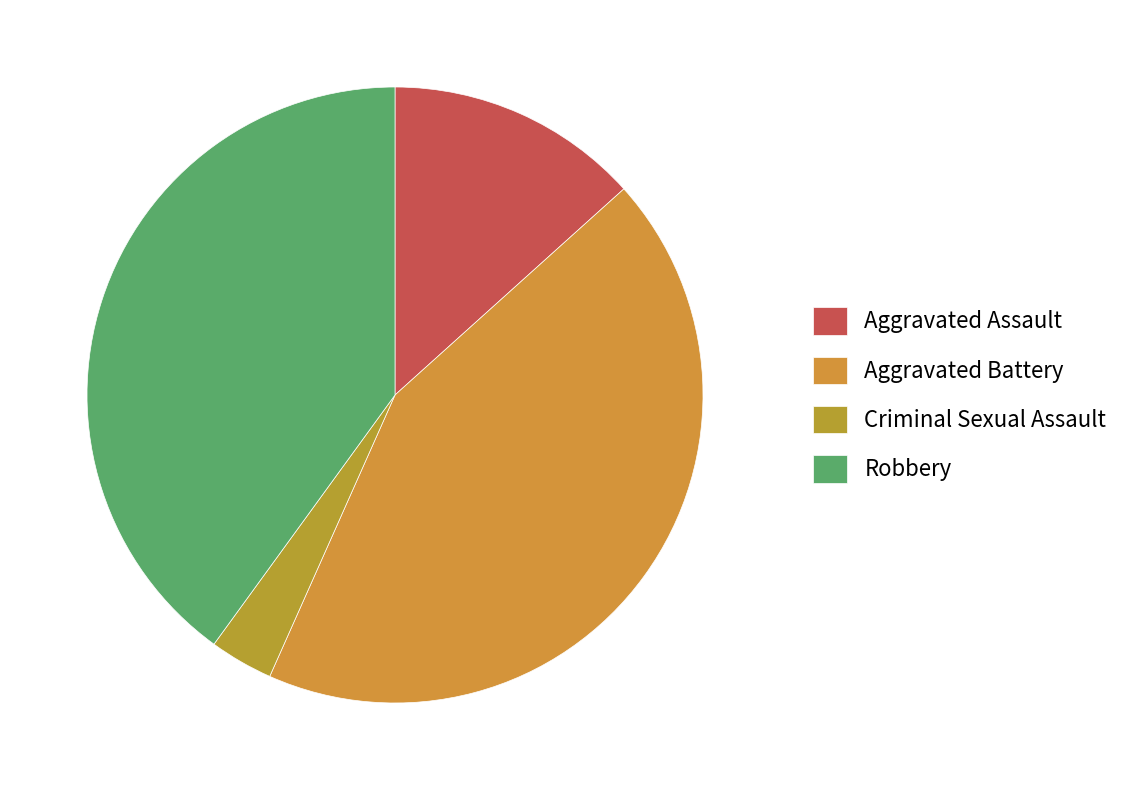

Which slice is the largest?

Aggravated Battery